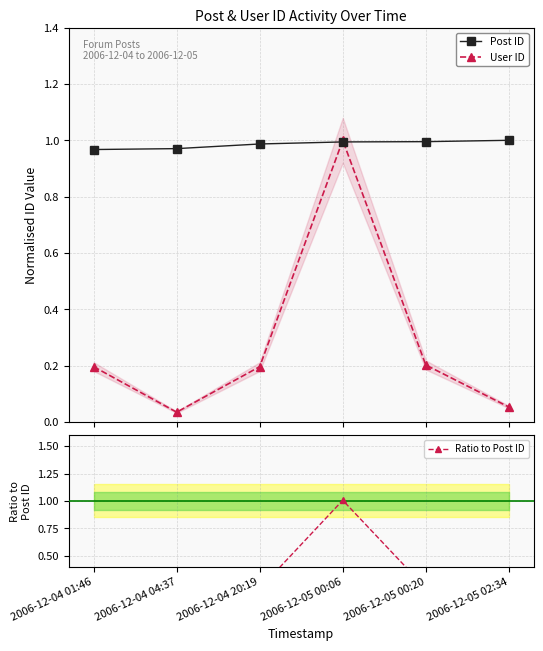

Reading left to right, extract all data points from this chart.

Post ID: 1.0	1.0	1.0	1.0	1.0	1.0
User ID: 0.2	0.0	0.2	1.0	0.2	0.1
Ratio to Post ID: 0.2	0.0	0.2	1.0	0.2	0.1